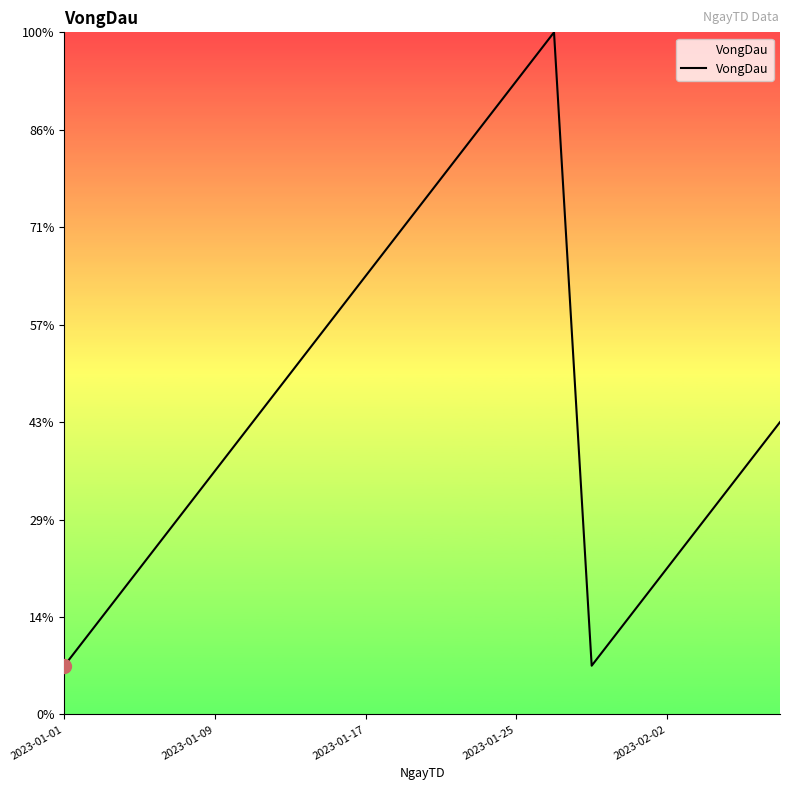

Is this an area chart (filled region under the line)?

No